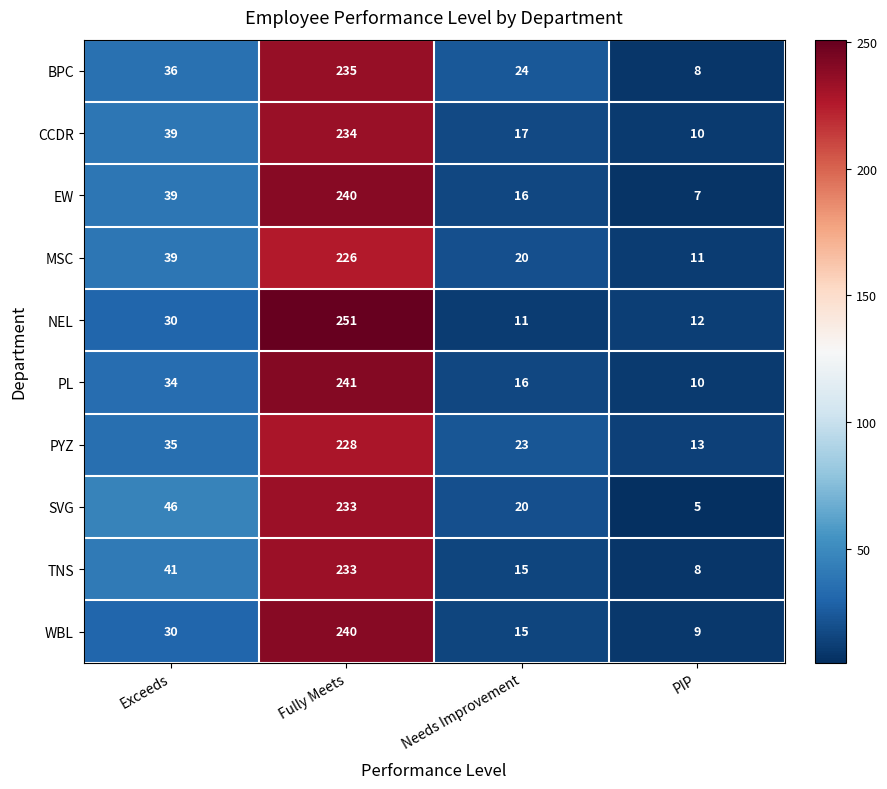

What value does the CCDR series have at Fully Meets, to the nearest 5?

235